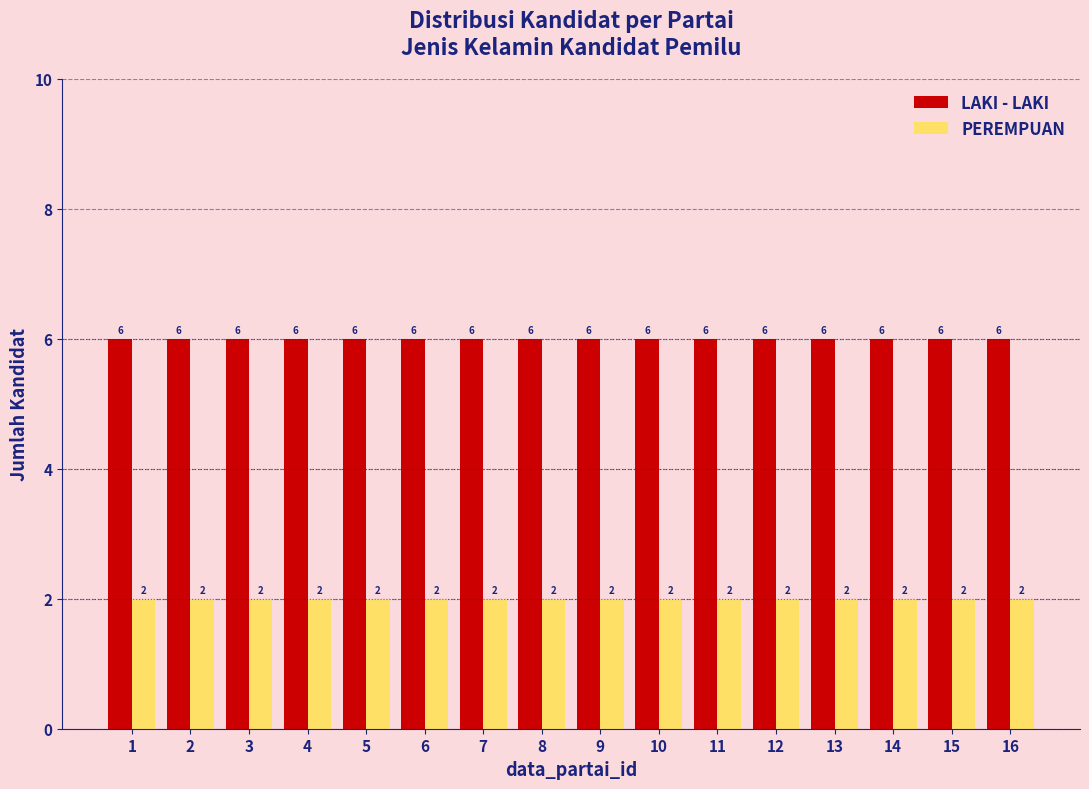

List the series in order of their overall mean, lowest first.

PEREMPUAN, LAKI - LAKI